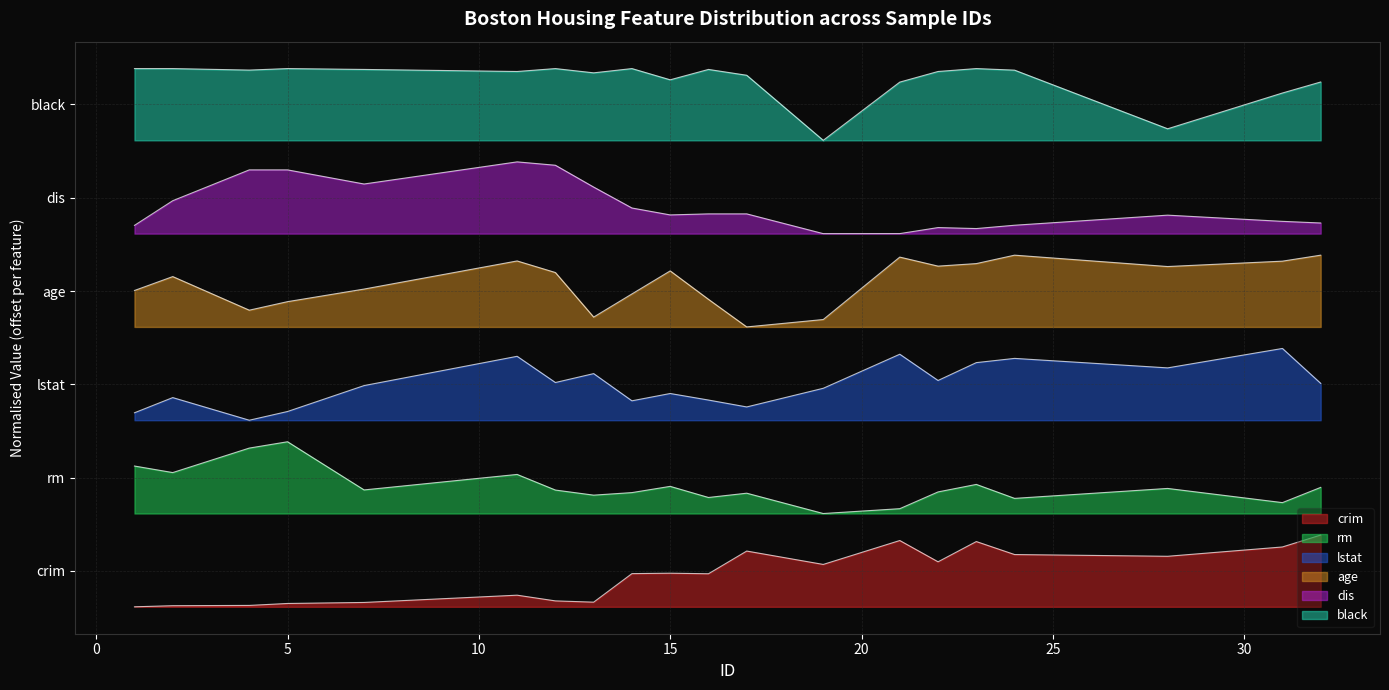

What is the greatest value displayed?

7.5